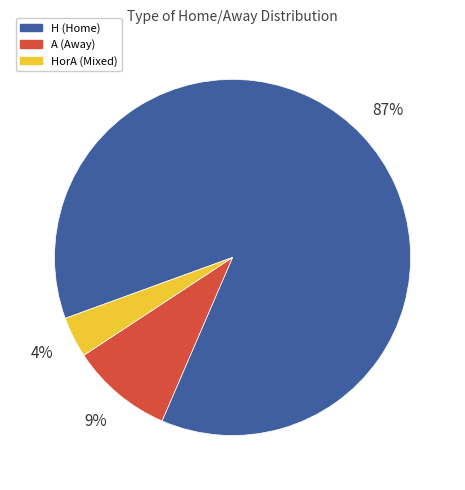

Count the number of slices in the pie.

3